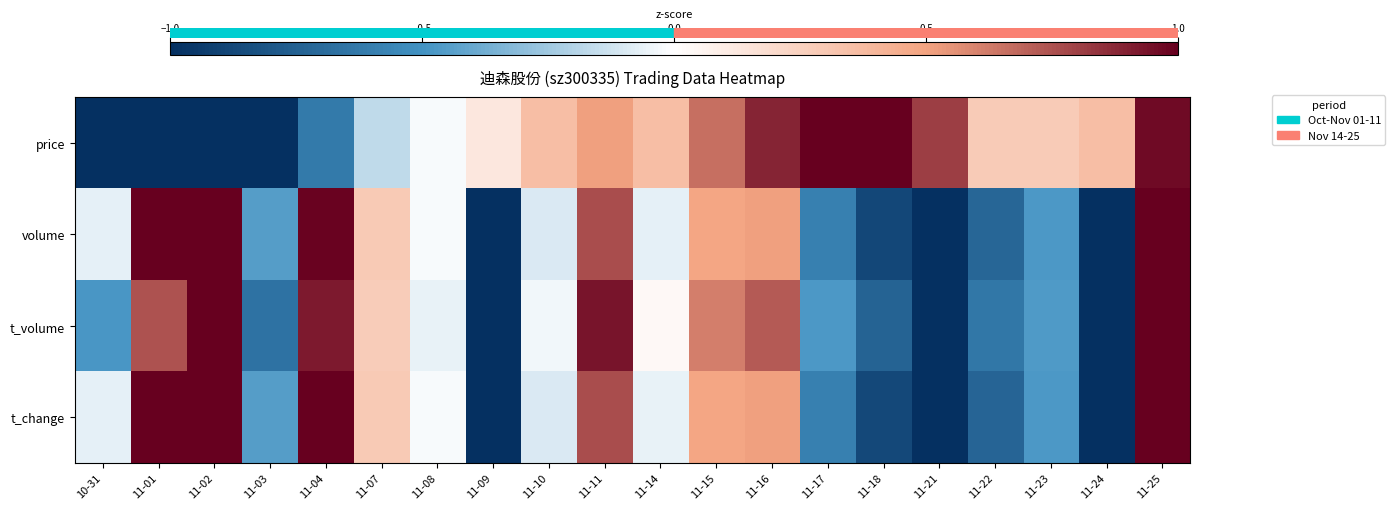

What is the total value across all series at 11-21?

-2.2